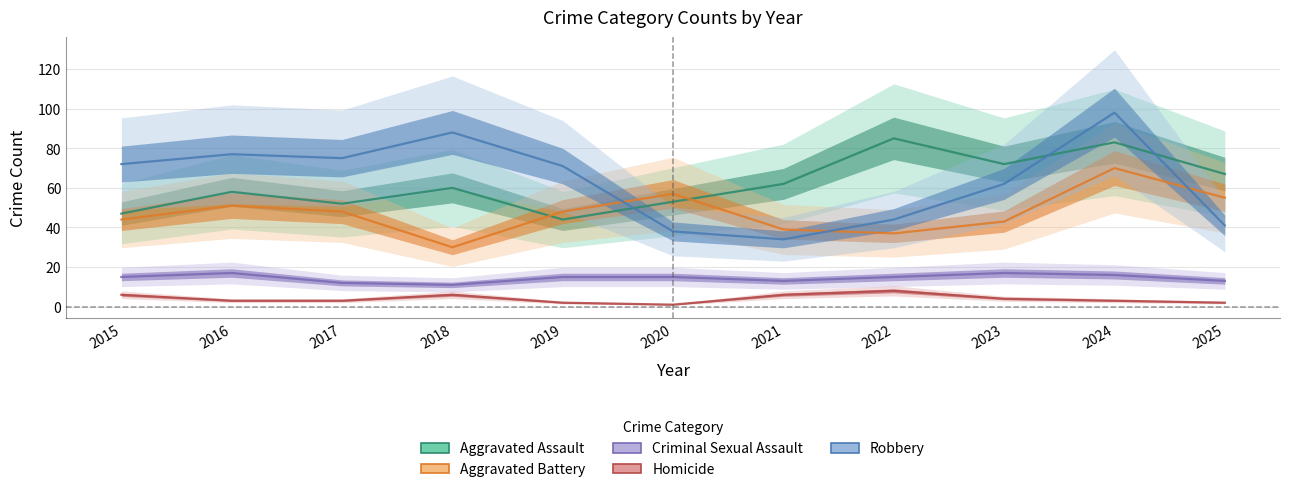

What is the approximate value of Aggravated Battery at 2015, to the nearest 5?

45